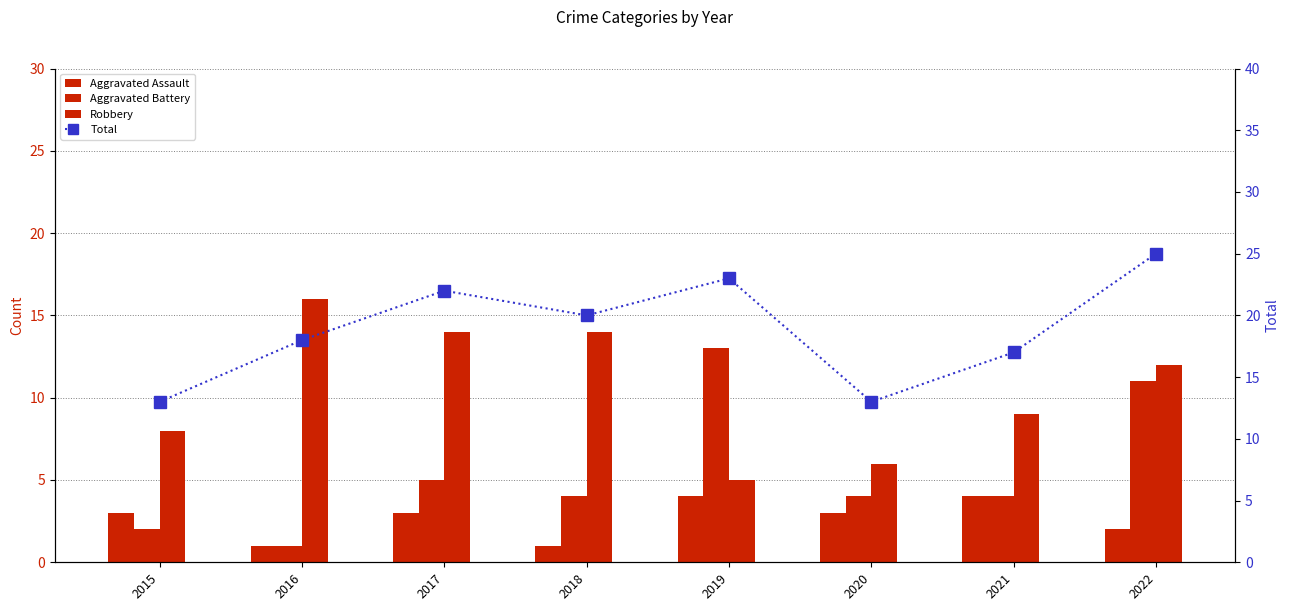

Where does the Aggravated Battery series first go above 4?

2017